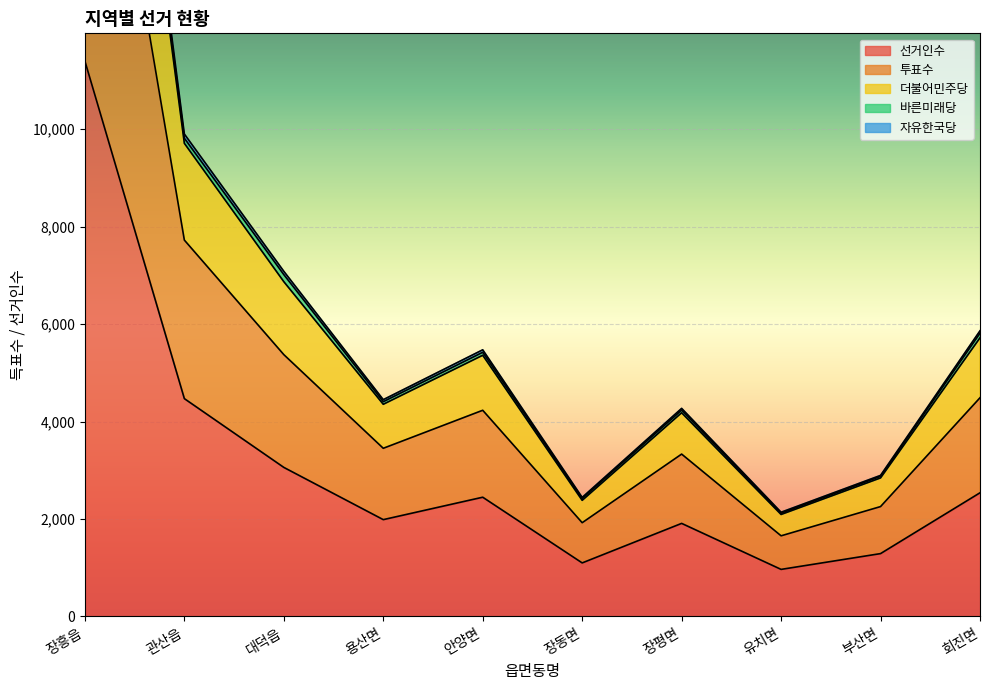

True or false: 더불어민주당 and 투표수 cross at least once.

False